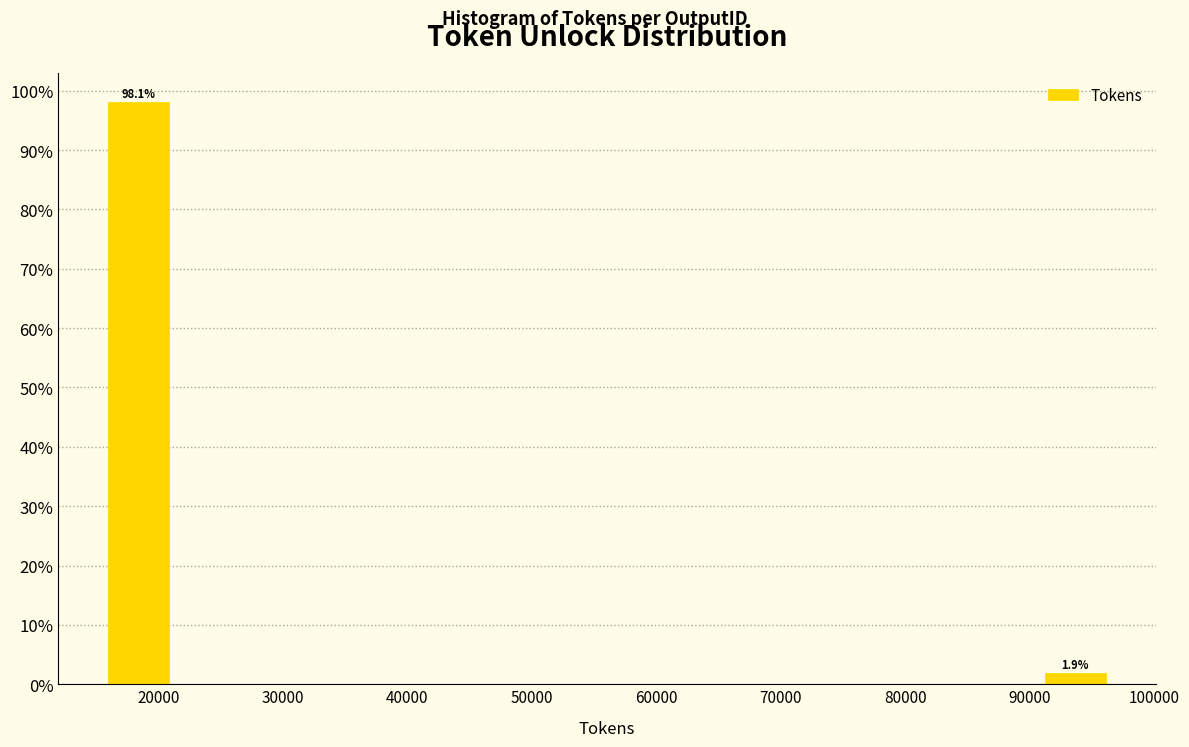

Which range on the x-axis has the tallest bar?

16000 to 21000